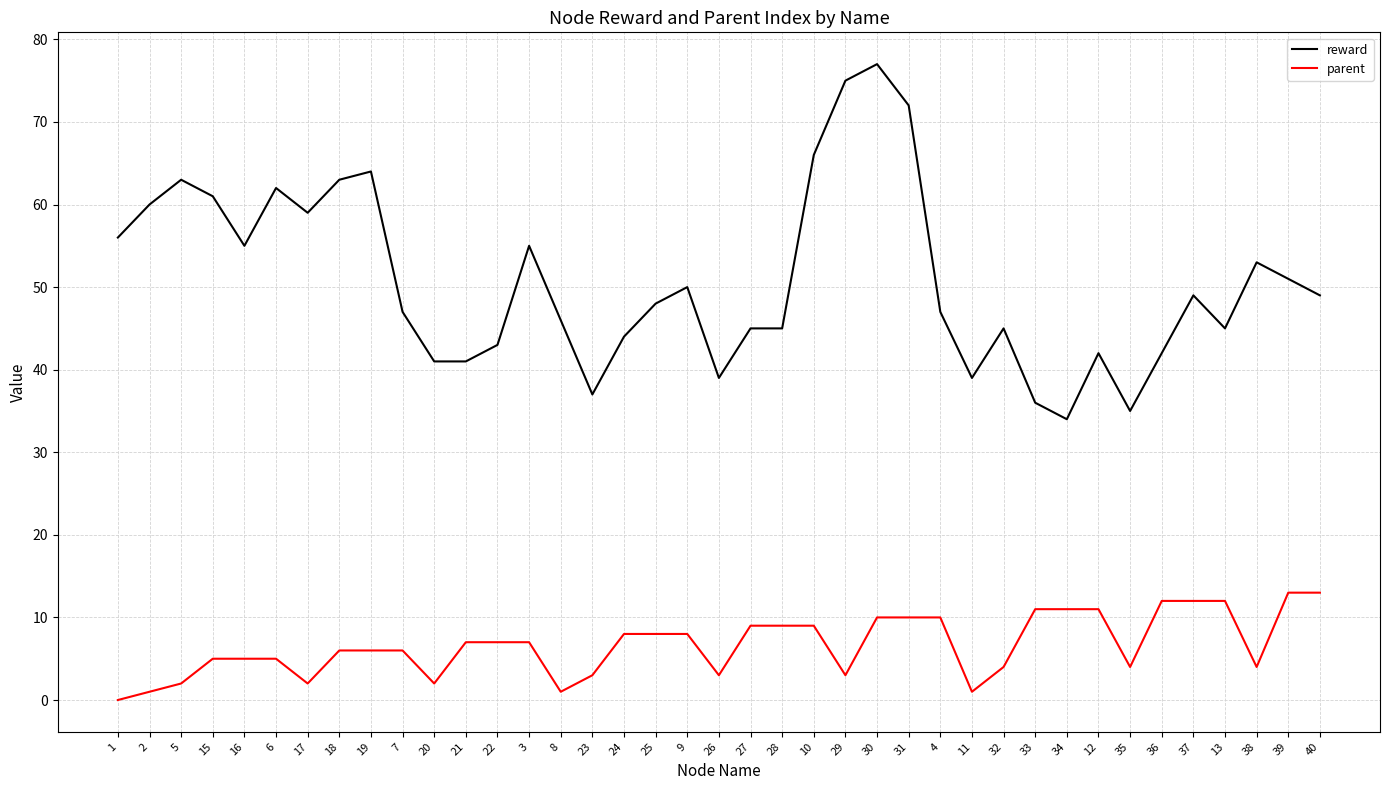

List the series in order of their overall mean, lowest first.

parent, reward